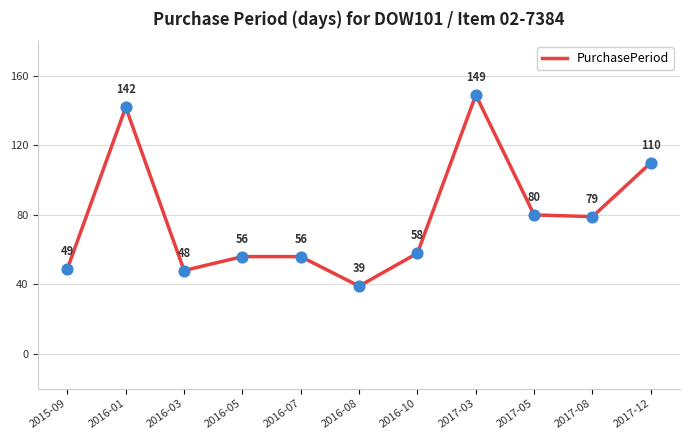

What is the change in value from 2016-03 to 2016-05?

+8